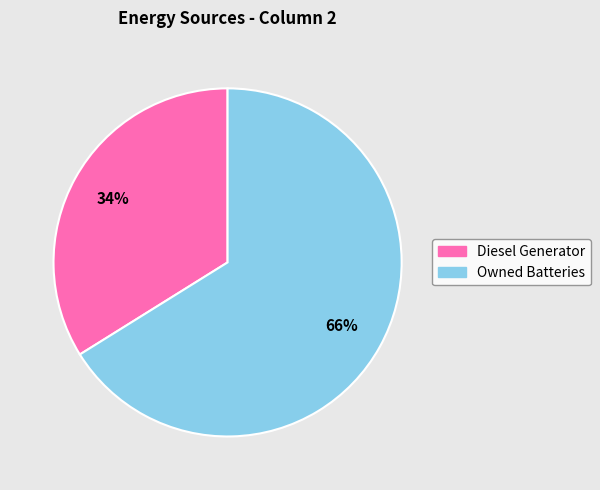

To the nearest percent, what is the average slice percentage?

50%